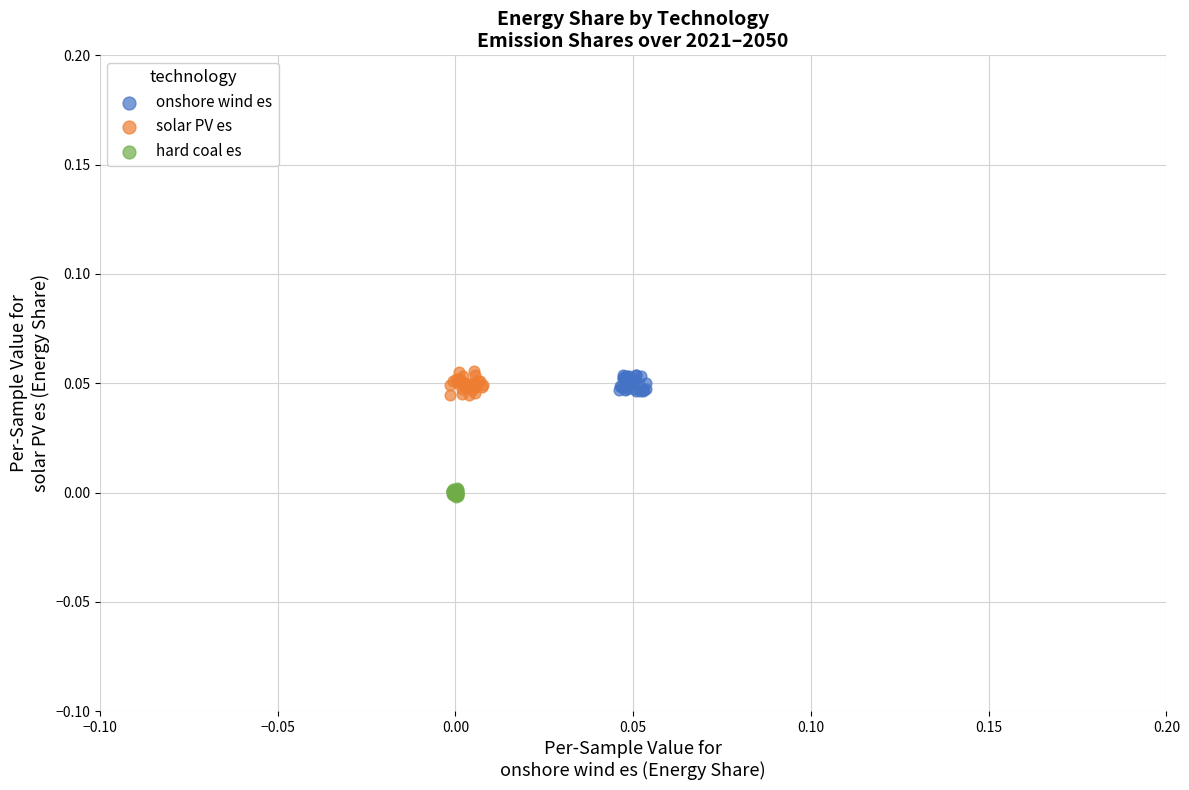

Which series reaches the minimum Y coordinate?

hard coal es